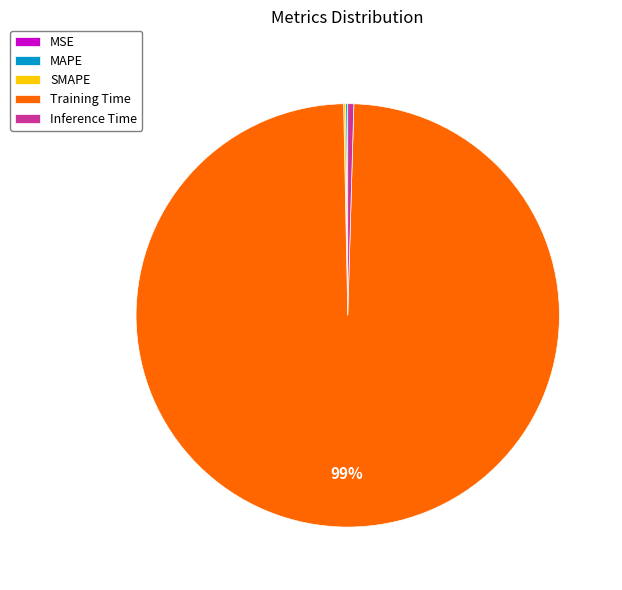

Is there a majority slice in this chart?

Yes